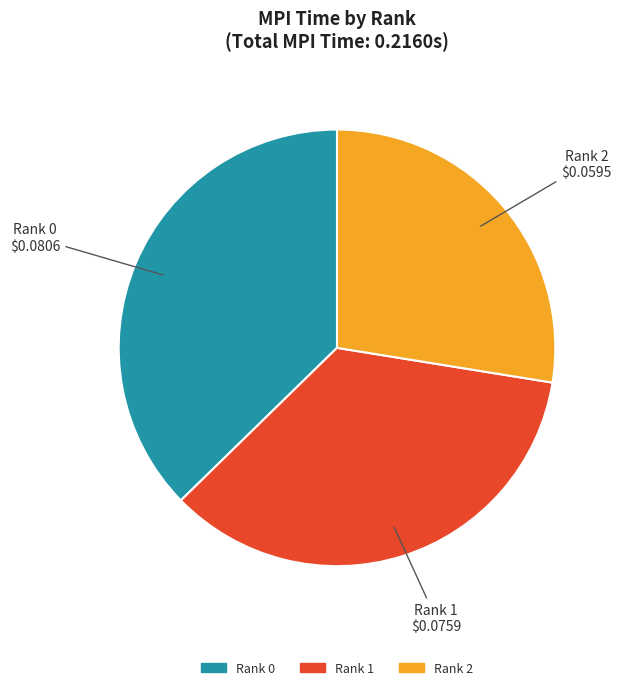

Between Rank 1 and Rank 0, which is larger?

Rank 0